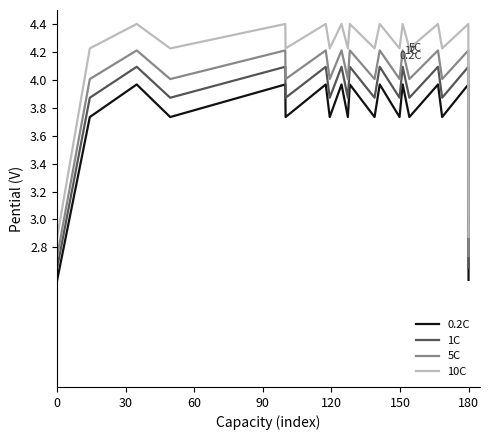

Rank the series by their average value, from lowest to highest.

0.2C, 1C, 5C, 10C